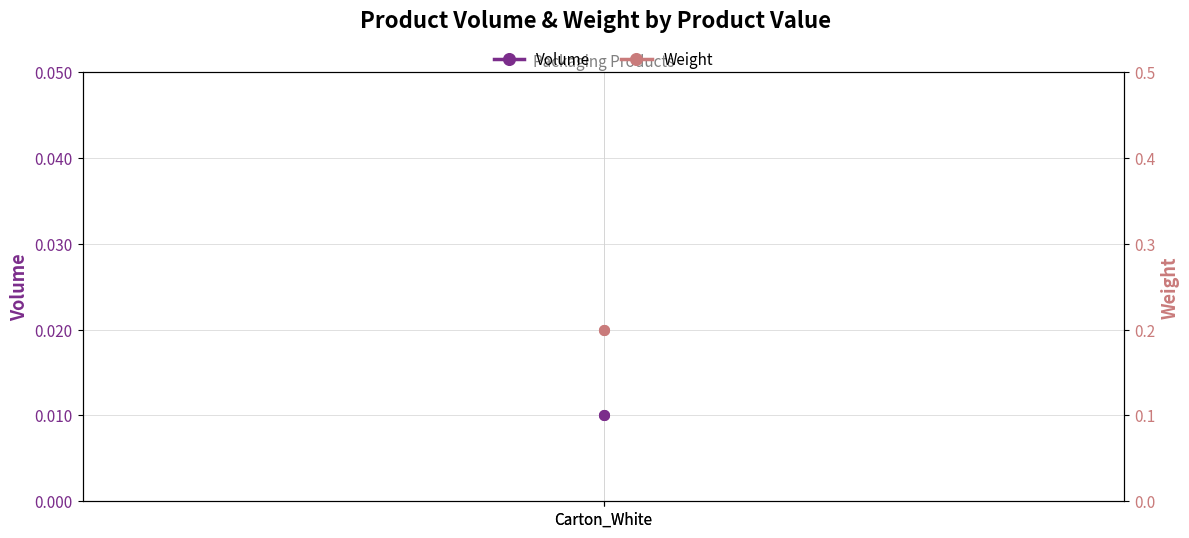

Is it true that Weight equals 0.2 at Carton_White?

True